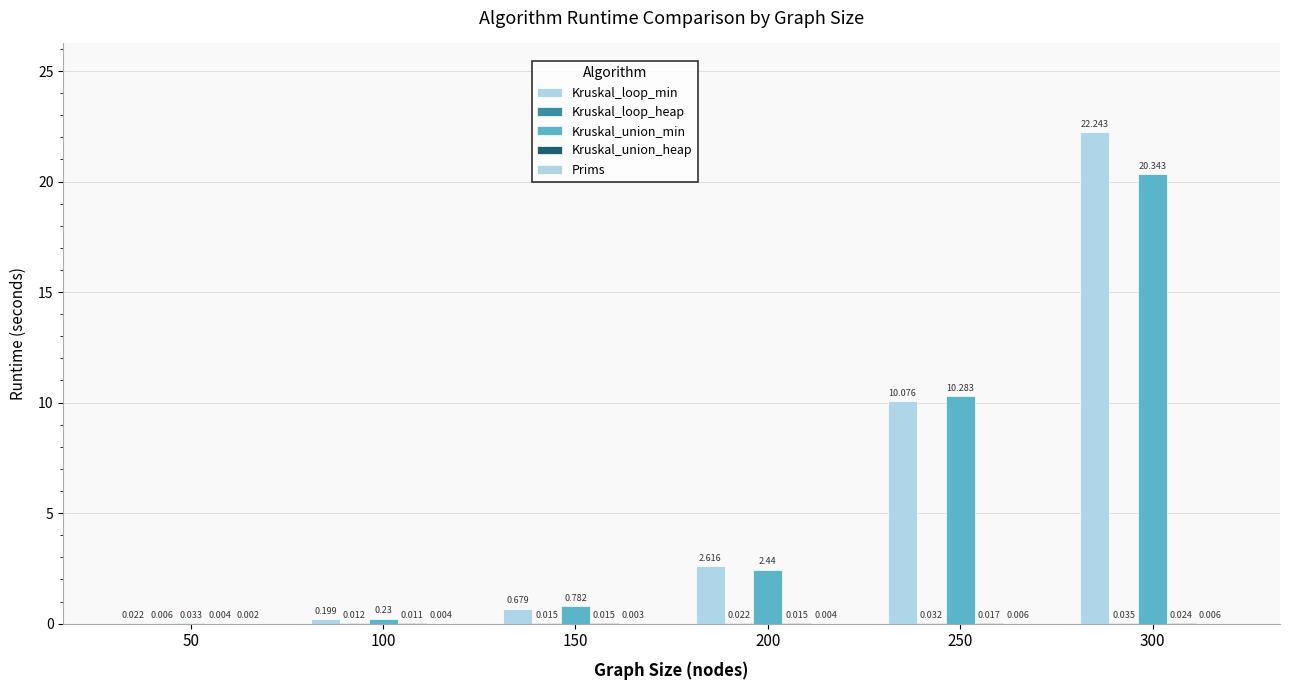

Reading left to right, what are all the values shown in this chart?

Kruskal_loop_min: 0.0	0.2	0.7	2.6	10.1	22.2
Kruskal_loop_heap: 0.0	0.0	0.0	0.0	0.0	0.0
Kruskal_union_min: 0.0	0.2	0.8	2.4	10.3	20.3
Kruskal_union_heap: 0.0	0.0	0.0	0.0	0.0	0.0
Prims: 0.0	0.0	0.0	0.0	0.0	0.0